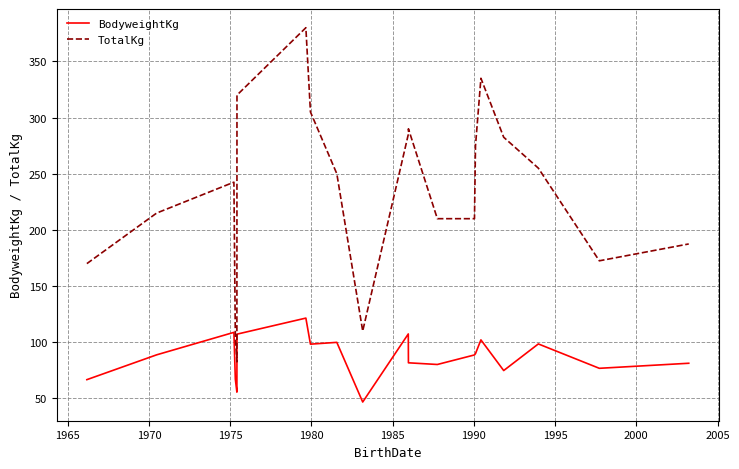

What is the difference between the maximum and minimum values in the BodyweightKg series?

74.7